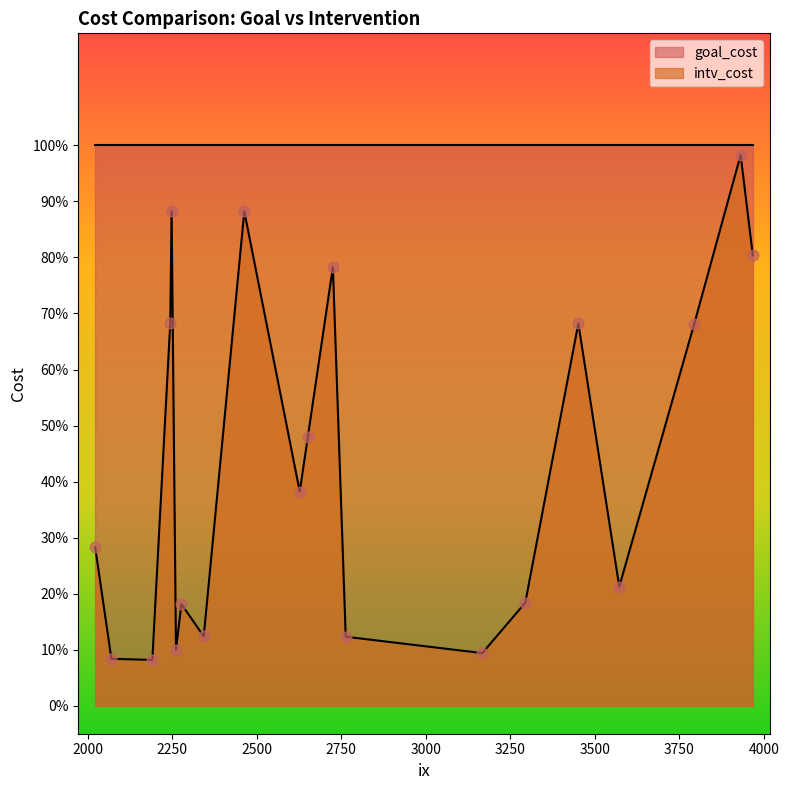

What are all the series names shown in the legend?

intv_cost, goal_cost